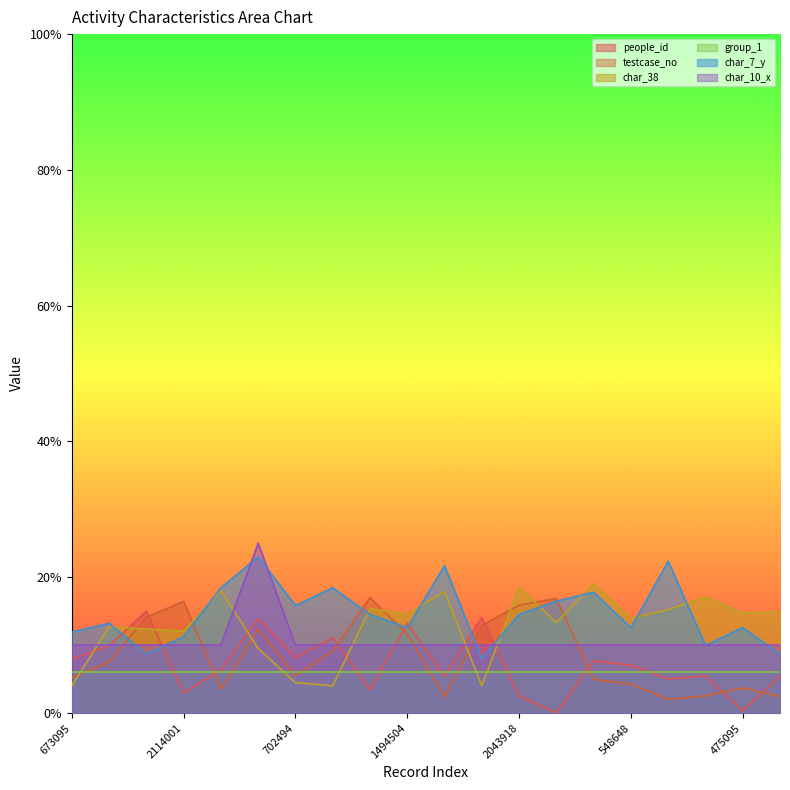

Where is people_id nearest to the value 7?

548648